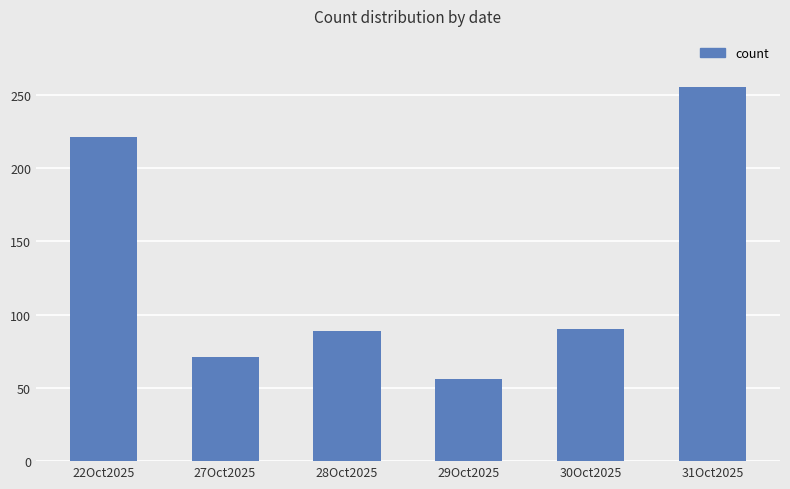

What is the minimum value shown in the chart?

56